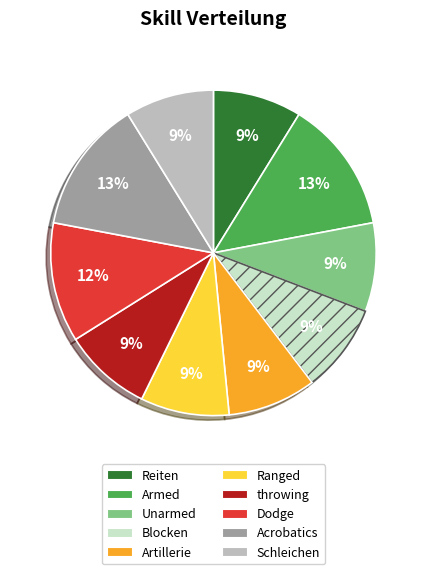

To the nearest percent, what is the difference between the Blocken and Acrobatics slice percentages?

4%